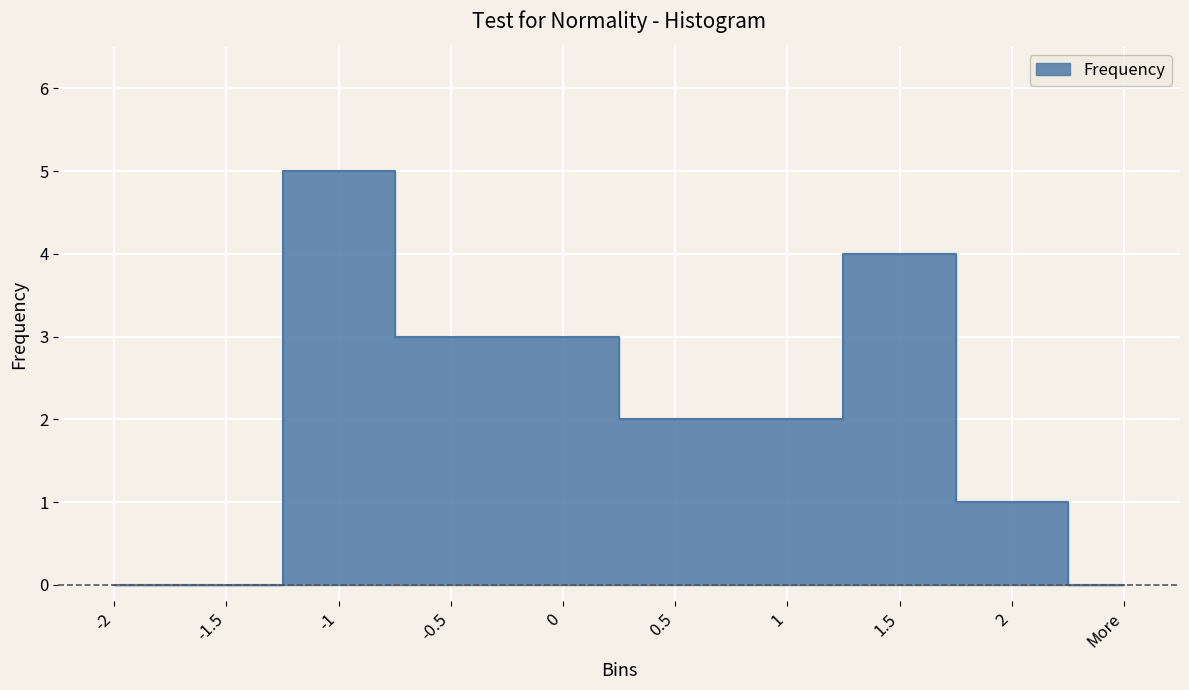

How many positive values are there?

7